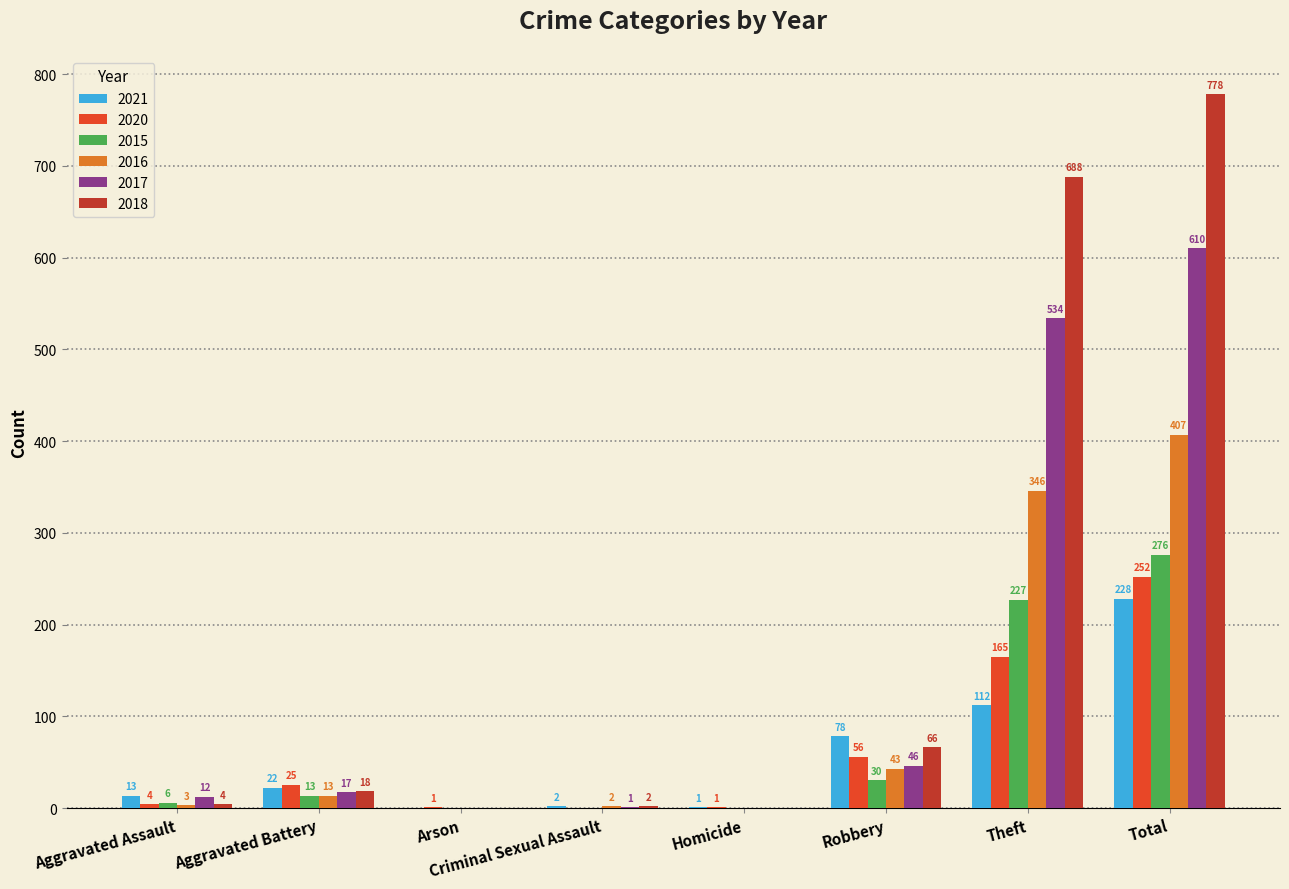

Which category has the highest value in the 2015 series?

Total